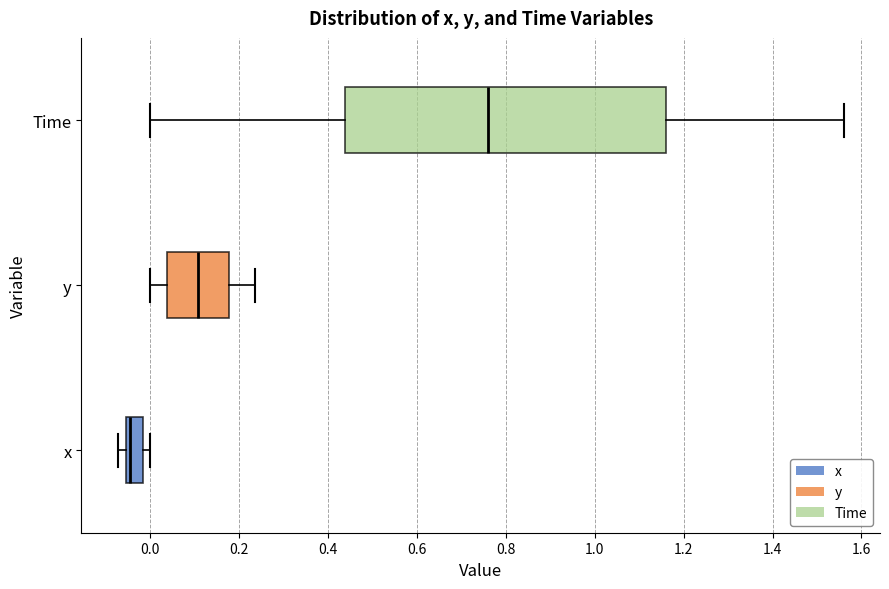

Reading bottom to top, transcribe this box plot: for each box, give where its median line is, the range the box spans, and where its two whiskers end, as read against the x-axis. The values are not printed on the chart, so give them approximately, as read against the axis.

x: median -0.04, box -0.06 to -0.02, whiskers -0.08 to 0.00
y: median 0.10, box 0.04 to 0.18, whiskers 0.00 to 0.24
Time: median 0.76, box 0.44 to 1.16, whiskers 0.00 to 1.56